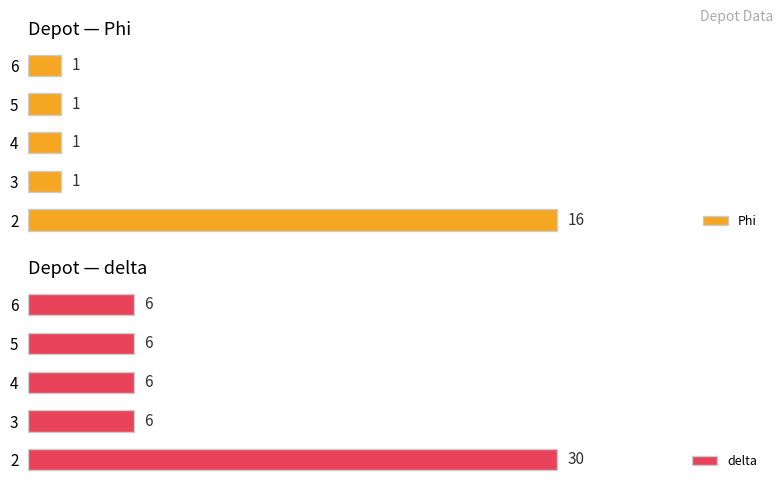

At 2, list the series in order from largest to smallest.

delta, Phi